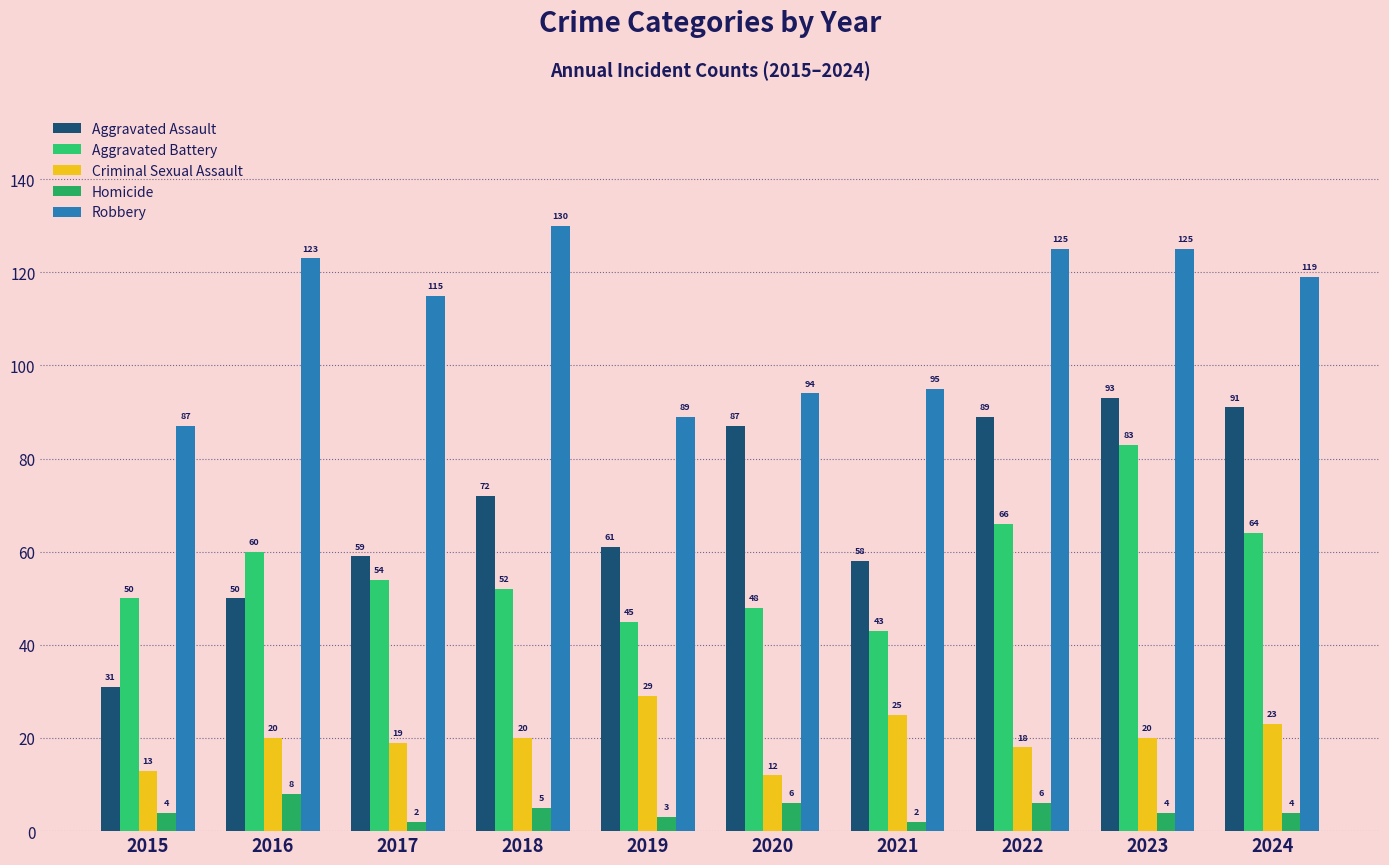

At 2017, list the series in order from smallest to largest.

Homicide, Criminal Sexual Assault, Aggravated Battery, Aggravated Assault, Robbery